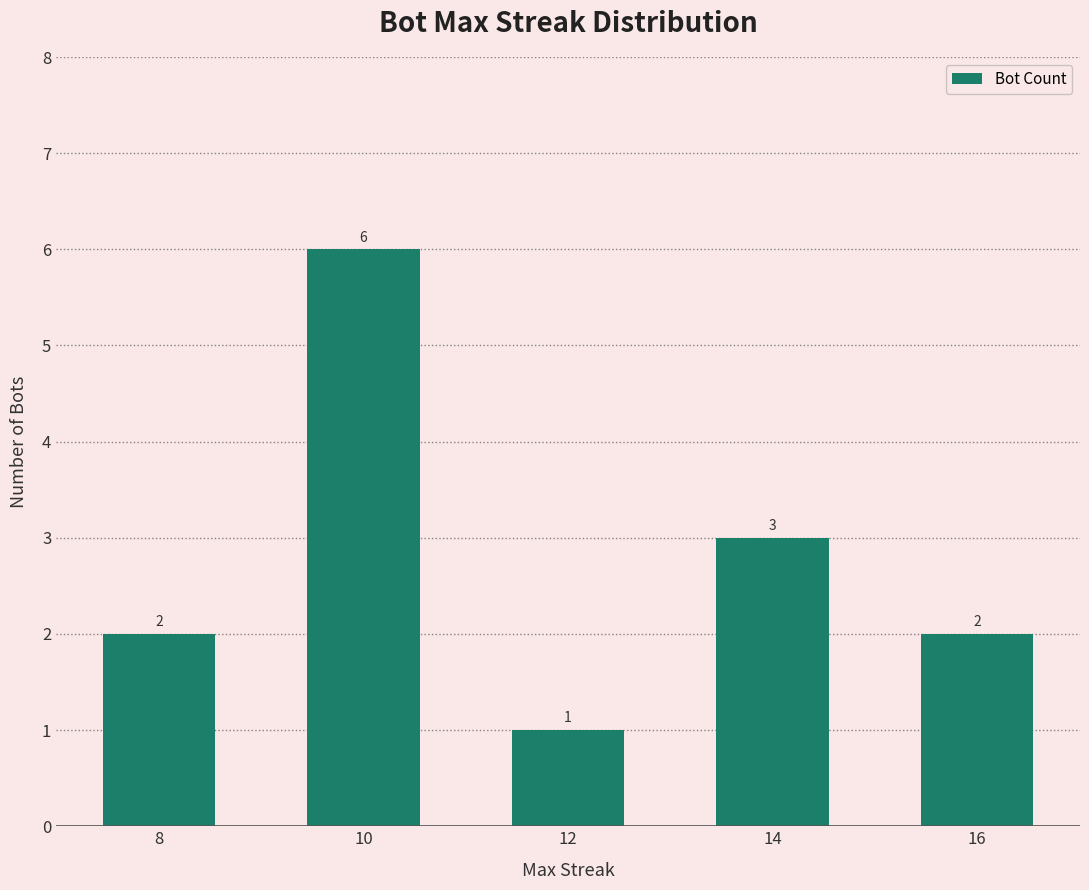

What is the value of the 5th bar from the left?

2